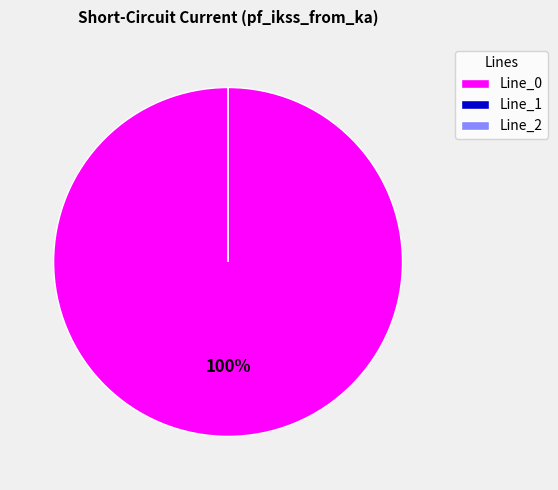

To the nearest percent, what is the average slice percentage?

33%